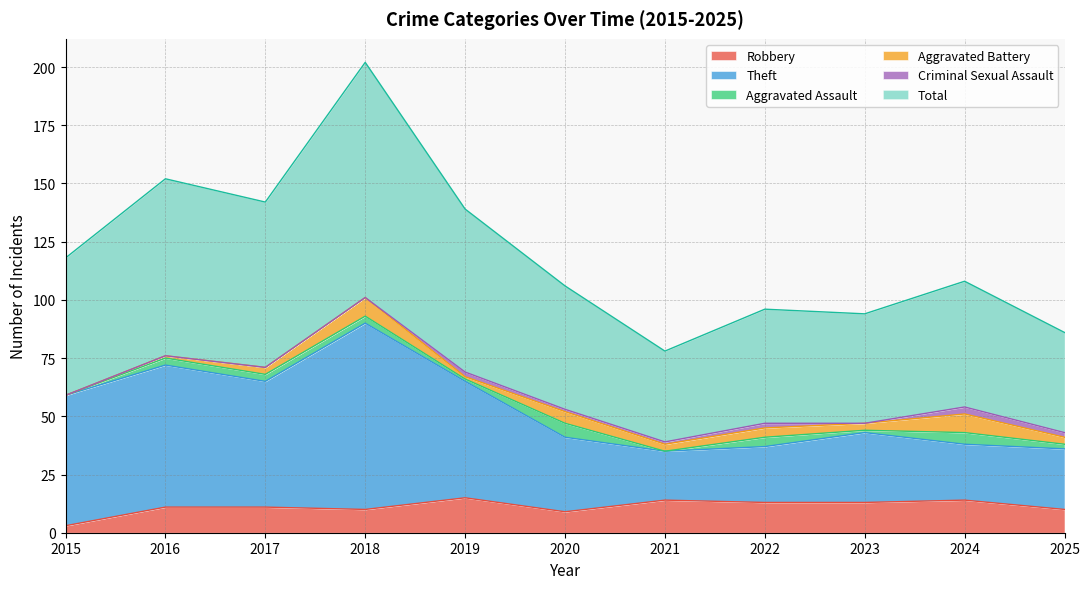

Which series changed the most between 2024 and 2025?

Total